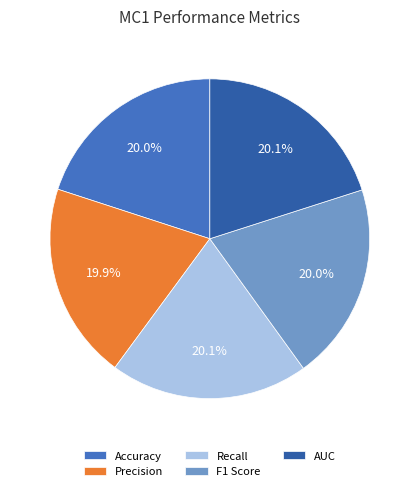

The Accuracy slice represents 20% of the pie. True or false?

True